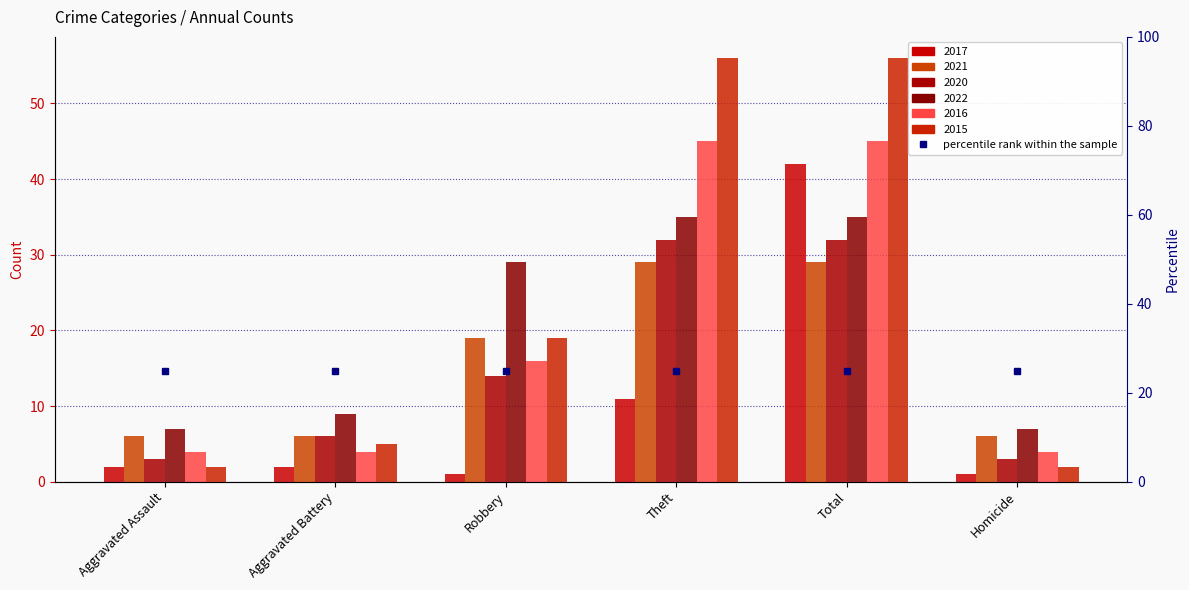

Is it true that 2020 equals 1 at Aggravated Assault?

False